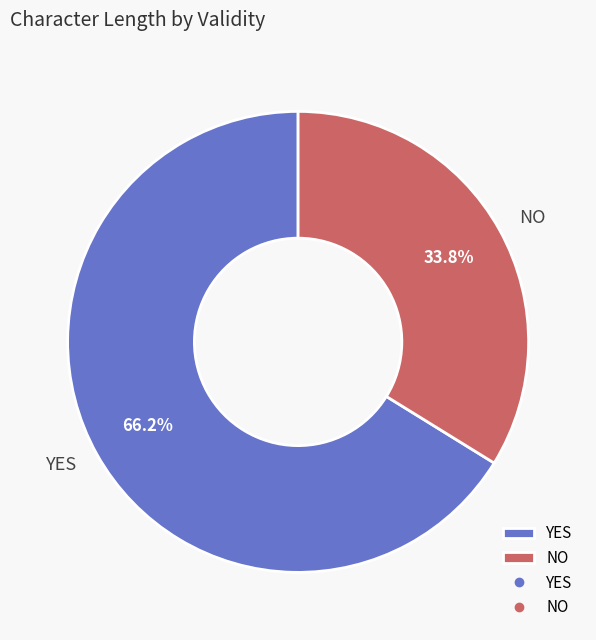

Does any single category account for the majority?

Yes